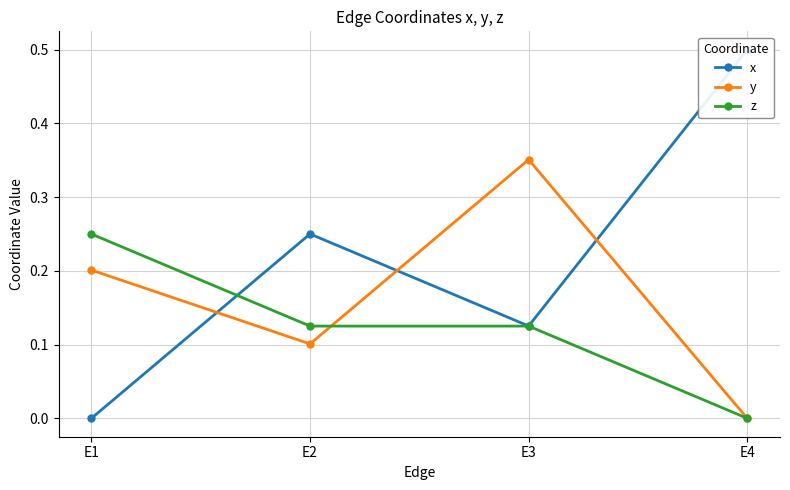

What are all the series names shown in the legend?

x, y, z